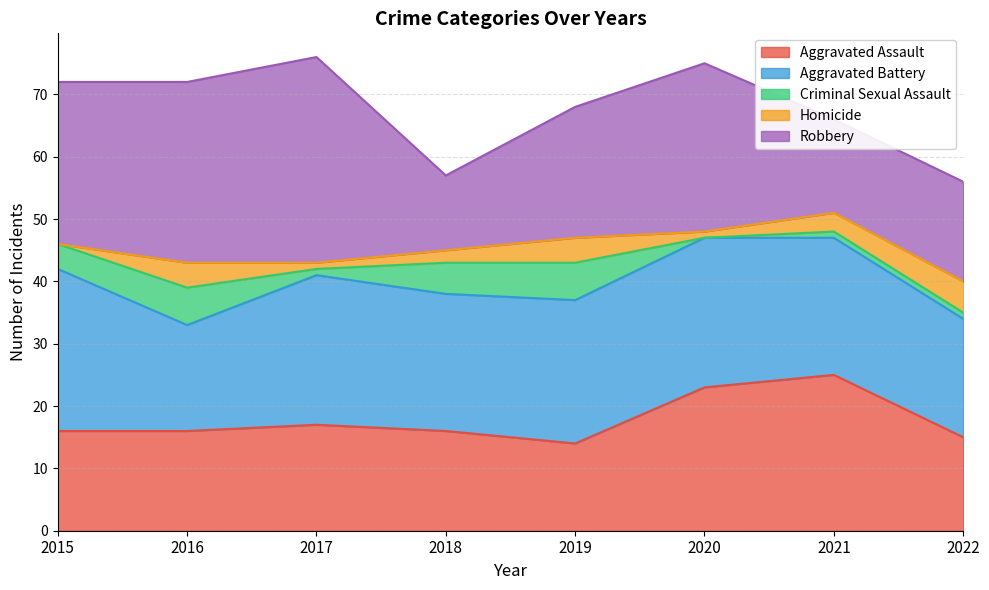

What is the value of the Aggravated Battery point at the 7th from the left?

22